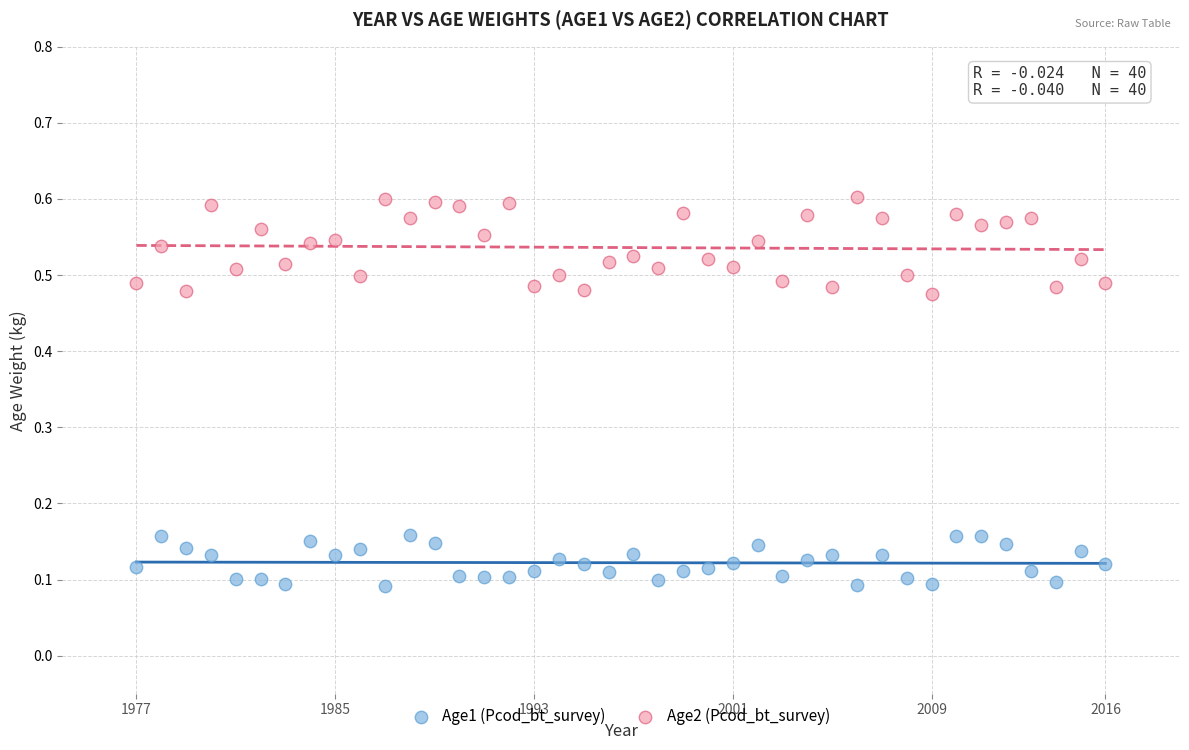

Which series reaches the minimum Y coordinate?

Age1 (Pcod_bt_survey)